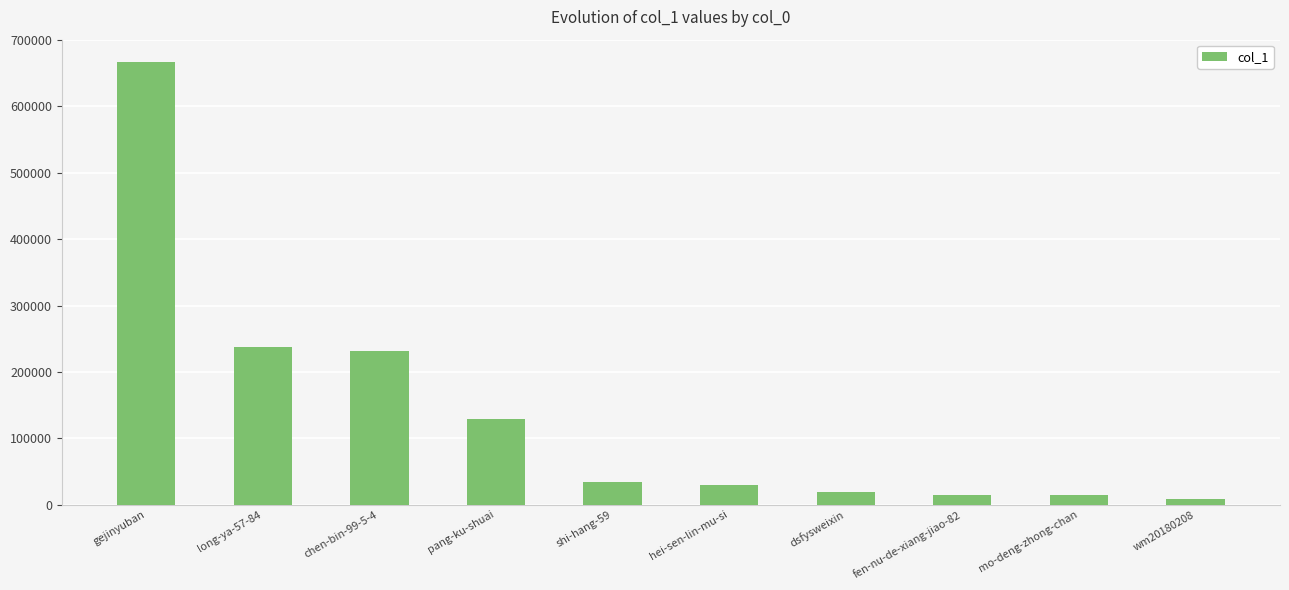

At which category does the chart reach its peak across all series?

gejinyuban